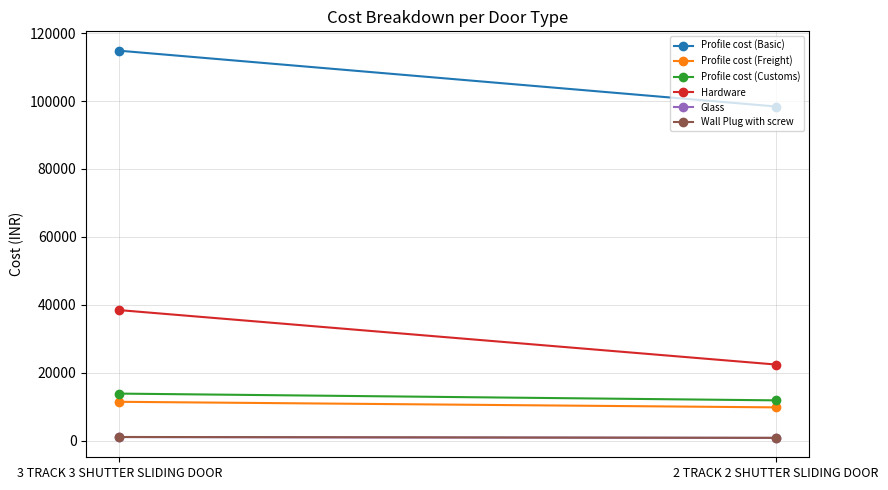

At how many categories does at least one series exceed 114695?

1